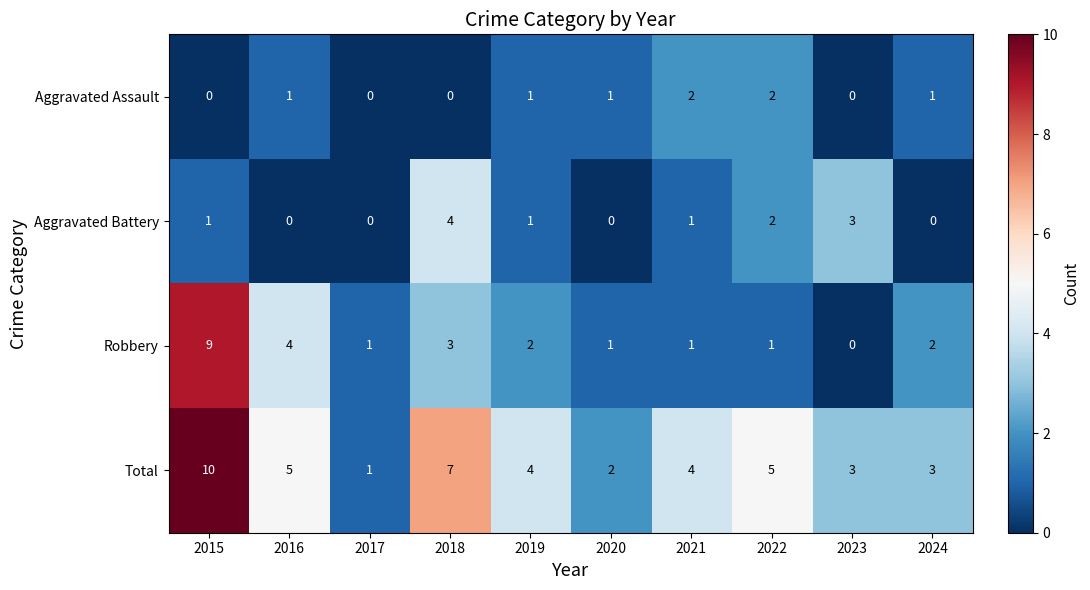

What is the difference between the highest and lowest values at 2023?

3